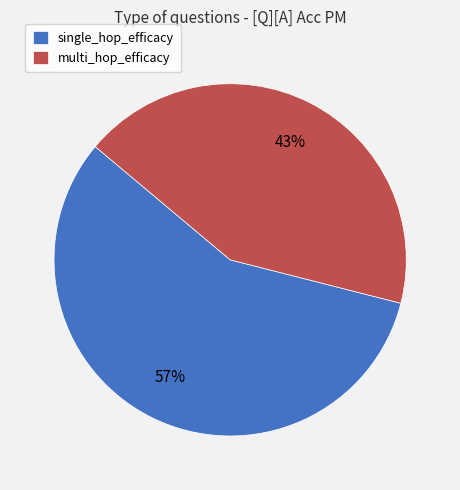

Is it true that single_hop_efficacy is 49% of the pie?

False